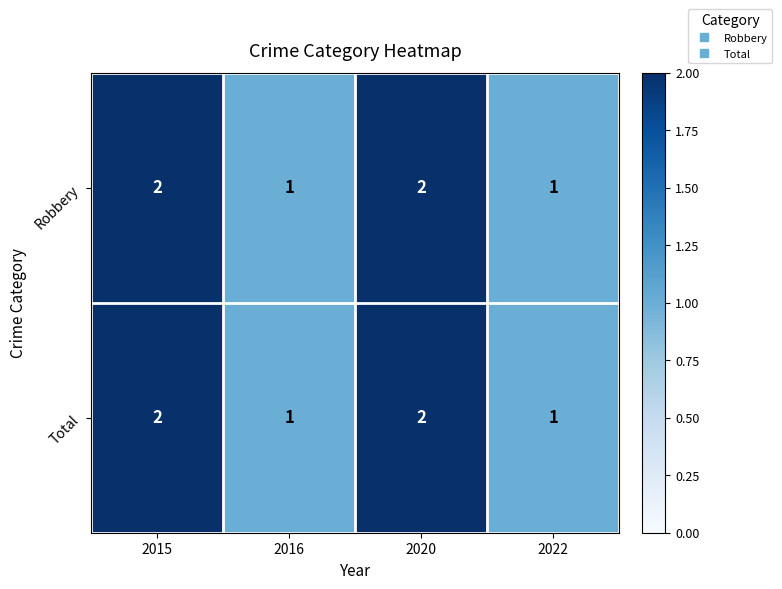

What is the total value across all series at 2020?

4